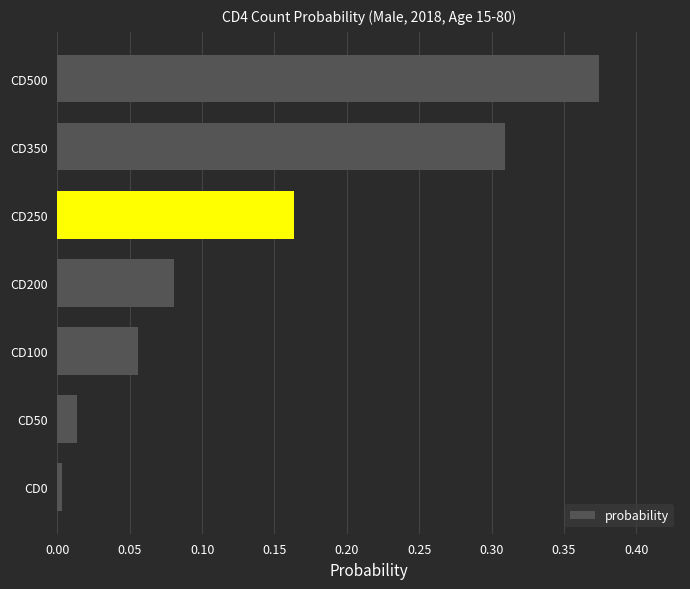

Between CD500 and CD200, which is larger?

CD500